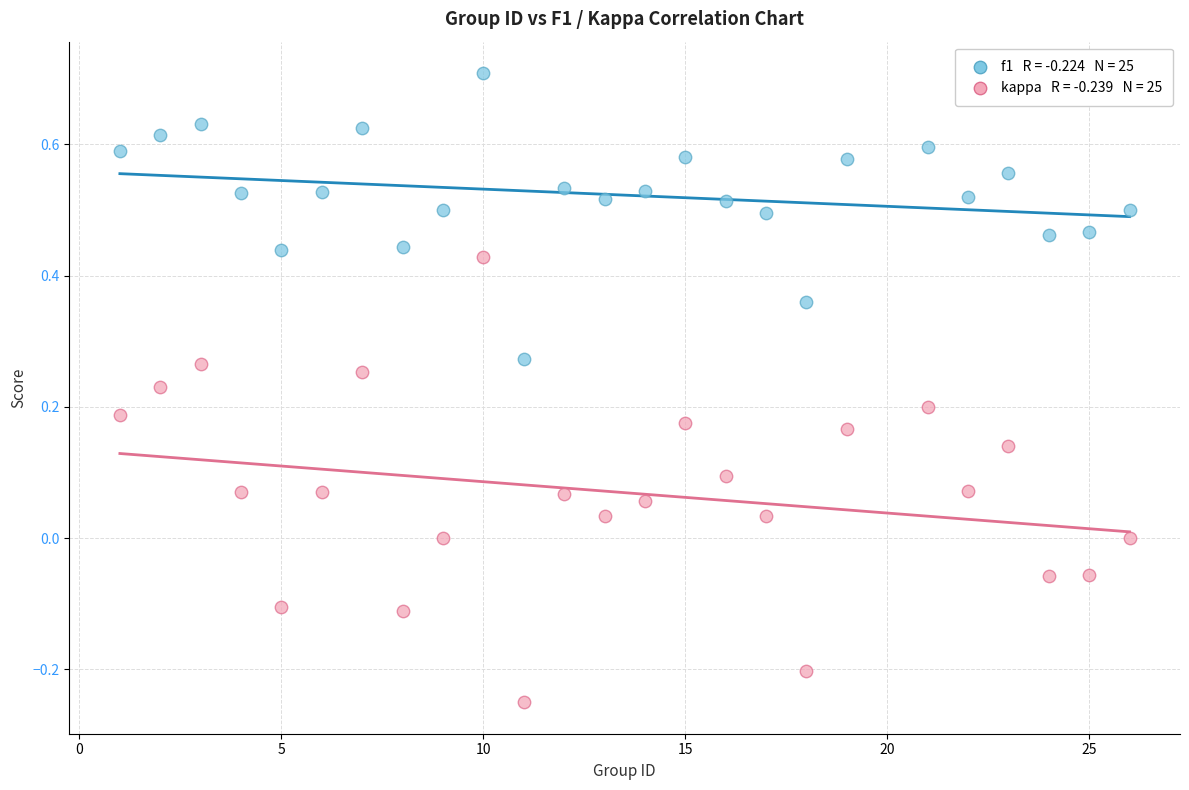

Across all data points, what is the range of X values (max minus min)?

25.0